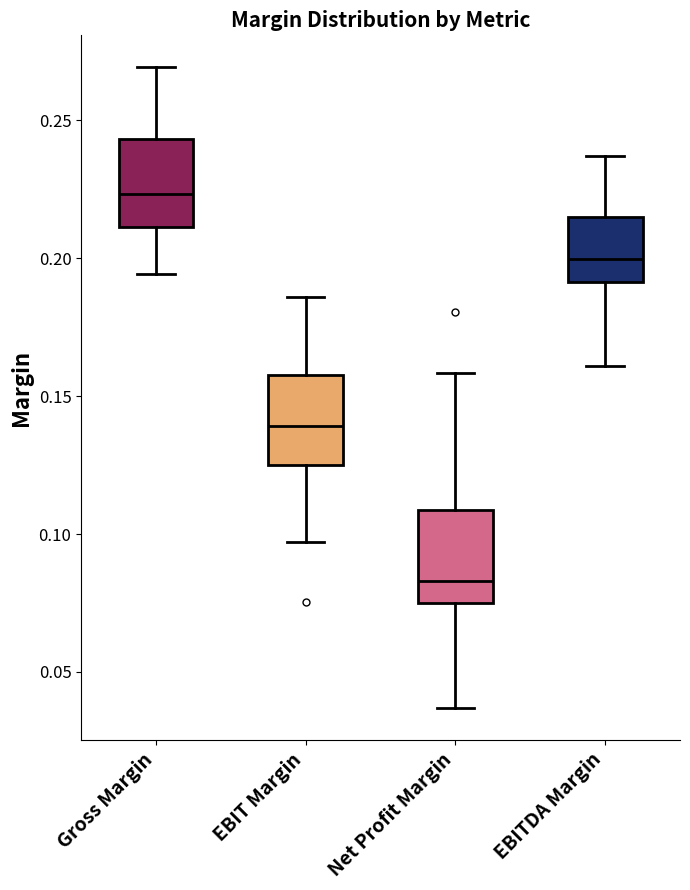

Where does the upper whisker of the box for Gross Margin end on the y-axis? The values are not printed on the chart, so give them approximately, as read against the axis.

0.270